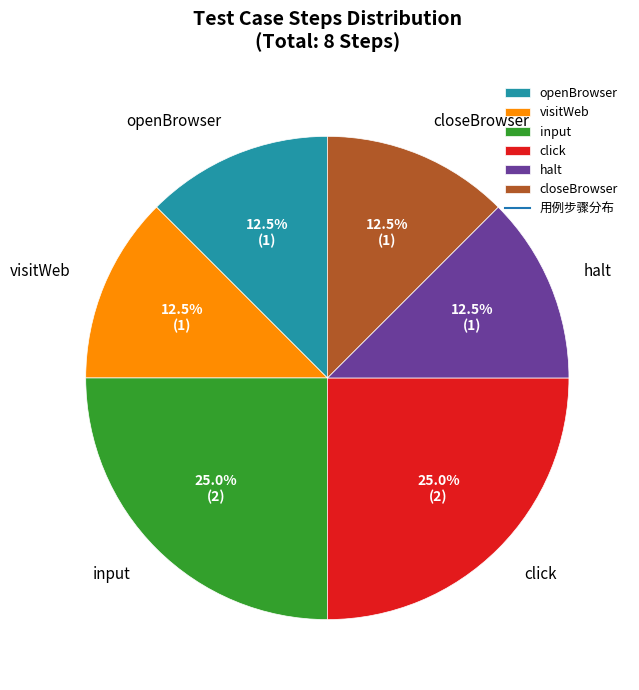

Does closeBrowser account for over 50% of the chart?

No